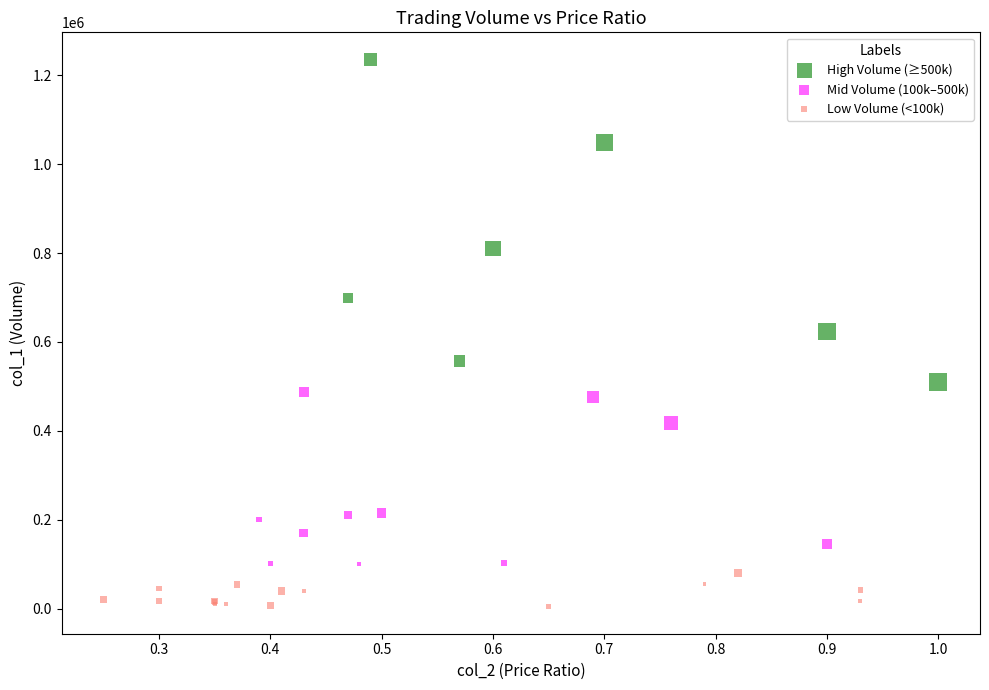

Which series contains the highest Y value?

High Volume (≥500k)